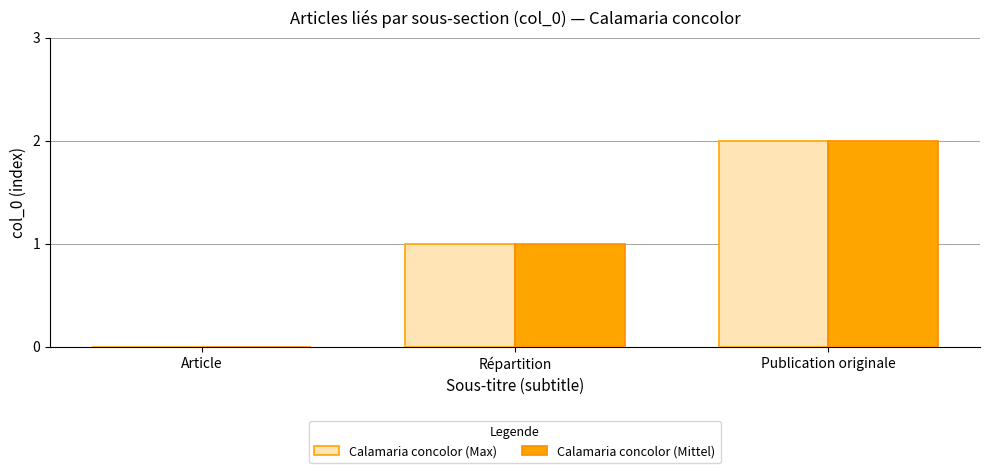

Are the bars grouped side by side (vs. stacked)?

Yes